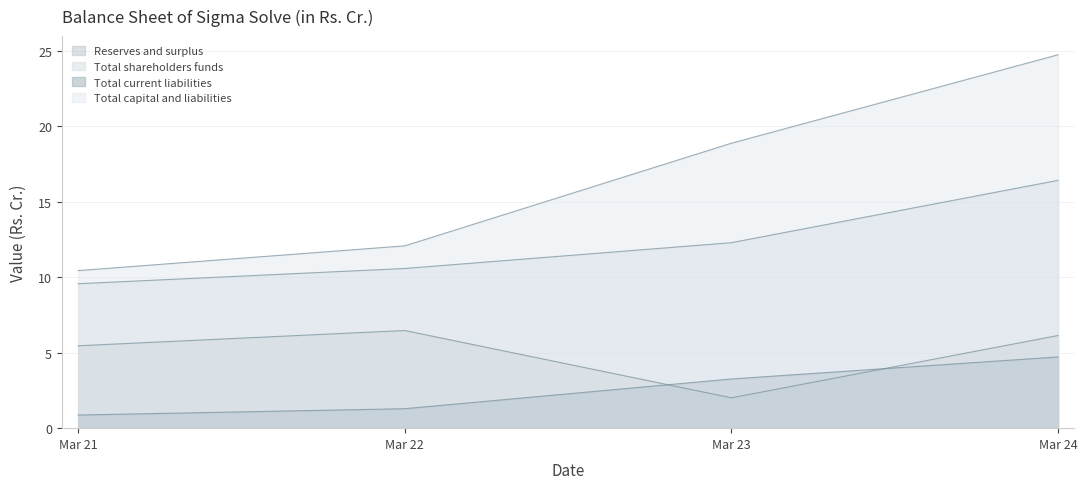

The value of Total current liabilities at Mar 22 is 1.3. True or false?

True